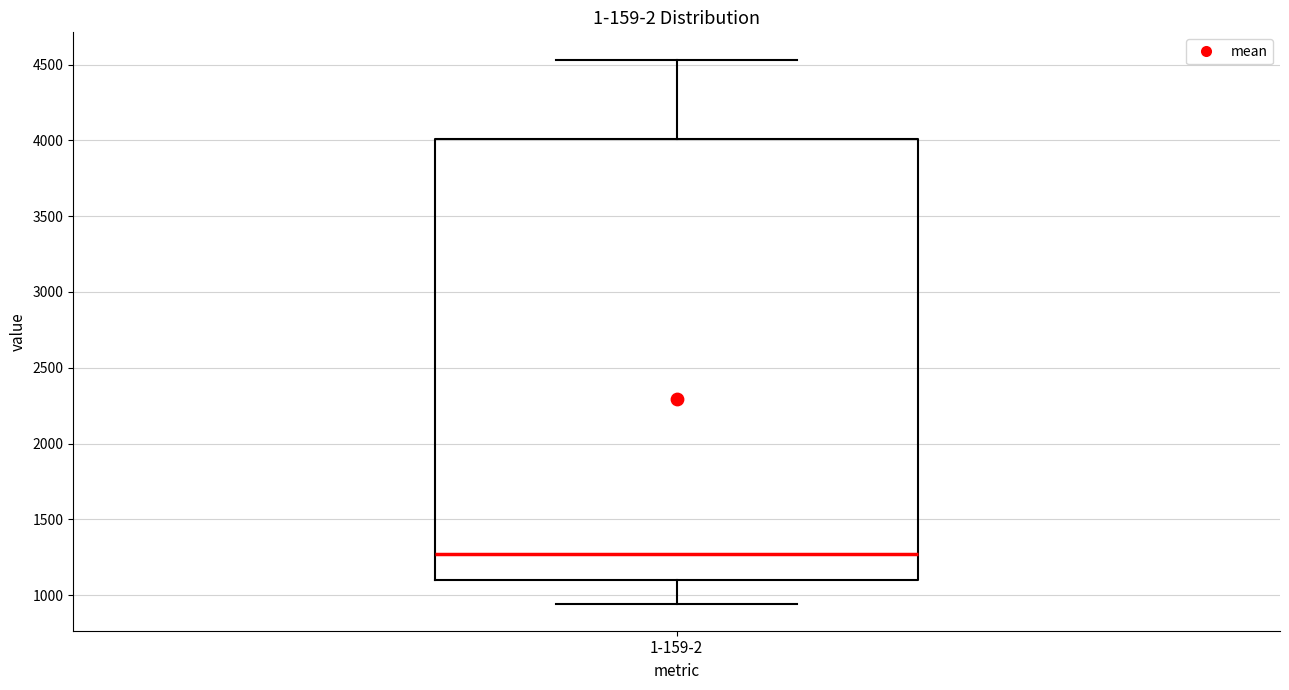

Read this box plot against the y-axis: the position of the median line, the range covered by the box, and the ends of both whiskers. The values are not printed on the chart, so give them approximately, as read against the axis.

median 1250, box 1100 to 4000, whiskers 950 to 4550